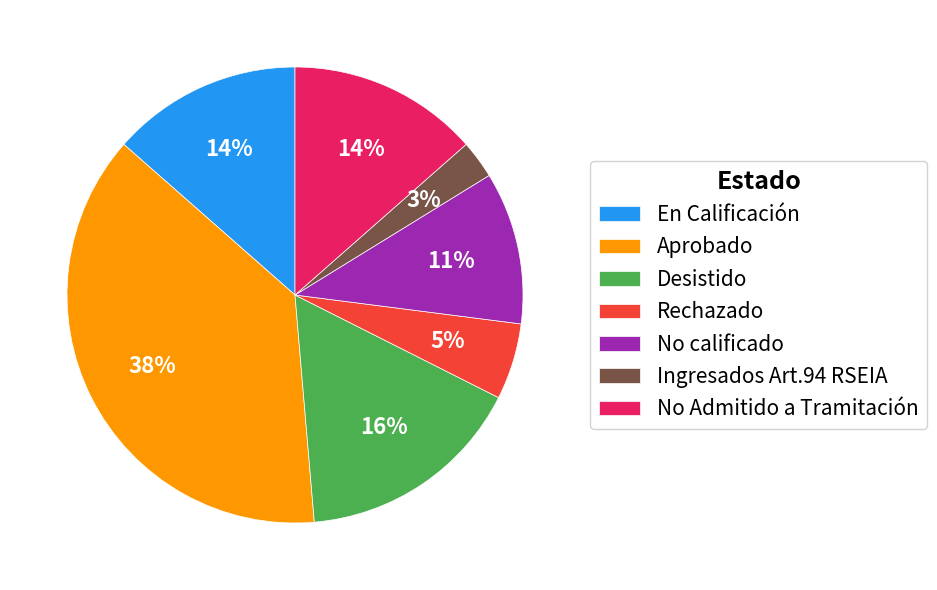

To the nearest percent, what percentage of the pie is Desistido?

16%